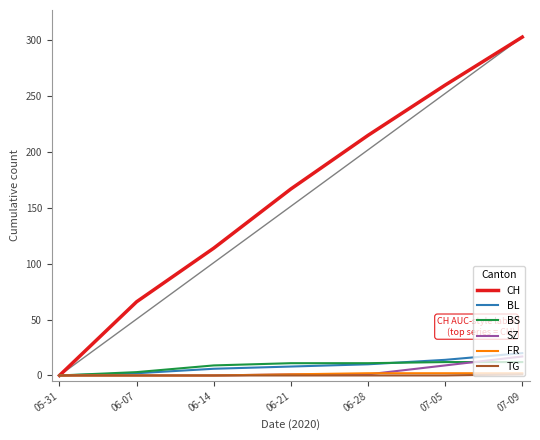

Rank the categories by CH value from lowest to highest.

05-31, 06-07, 06-14, 06-21, 06-28, 07-05, 07-09